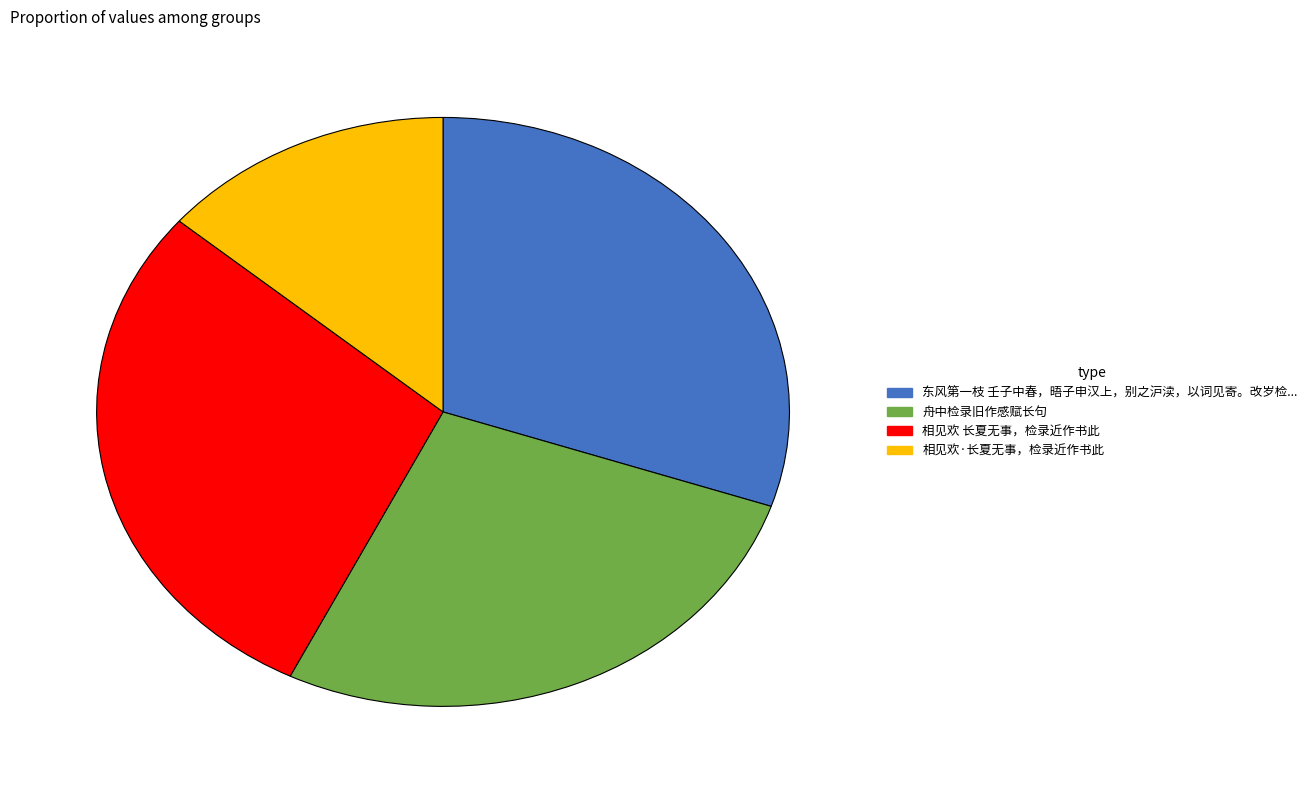

Does any single category account for the majority?

No